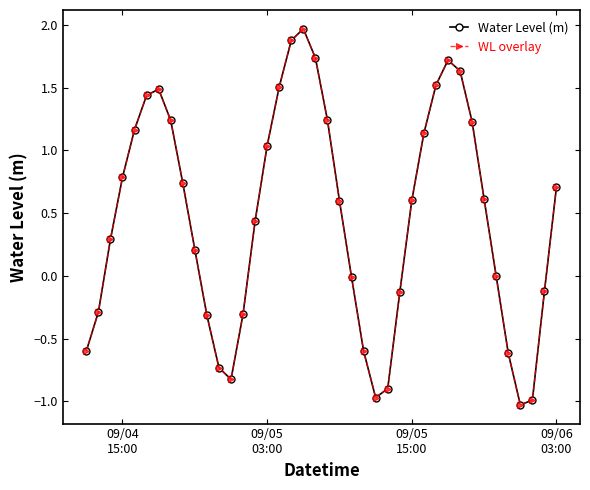

Does the chart have visible grid lines?

No